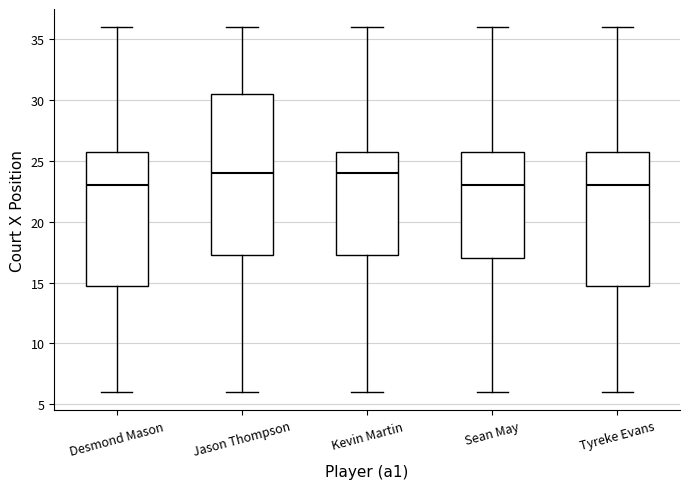

Reading left to right, transcribe this box plot: for each box, give where its median line is, the range the box spans, and where its two whiskers end, as read against the y-axis. The values are not printed on the chart, so give them approximately, as read against the axis.

Desmond Mason: median 23.0, box 15.0 to 26.0, whiskers 6.0 to 36.0
Jason Thompson: median 24.0, box 17.5 to 30.5, whiskers 6.0 to 36.0
Kevin Martin: median 24.0, box 17.5 to 26.0, whiskers 6.0 to 36.0
Sean May: median 23.0, box 17.0 to 26.0, whiskers 6.0 to 36.0
Tyreke Evans: median 23.0, box 15.0 to 26.0, whiskers 6.0 to 36.0